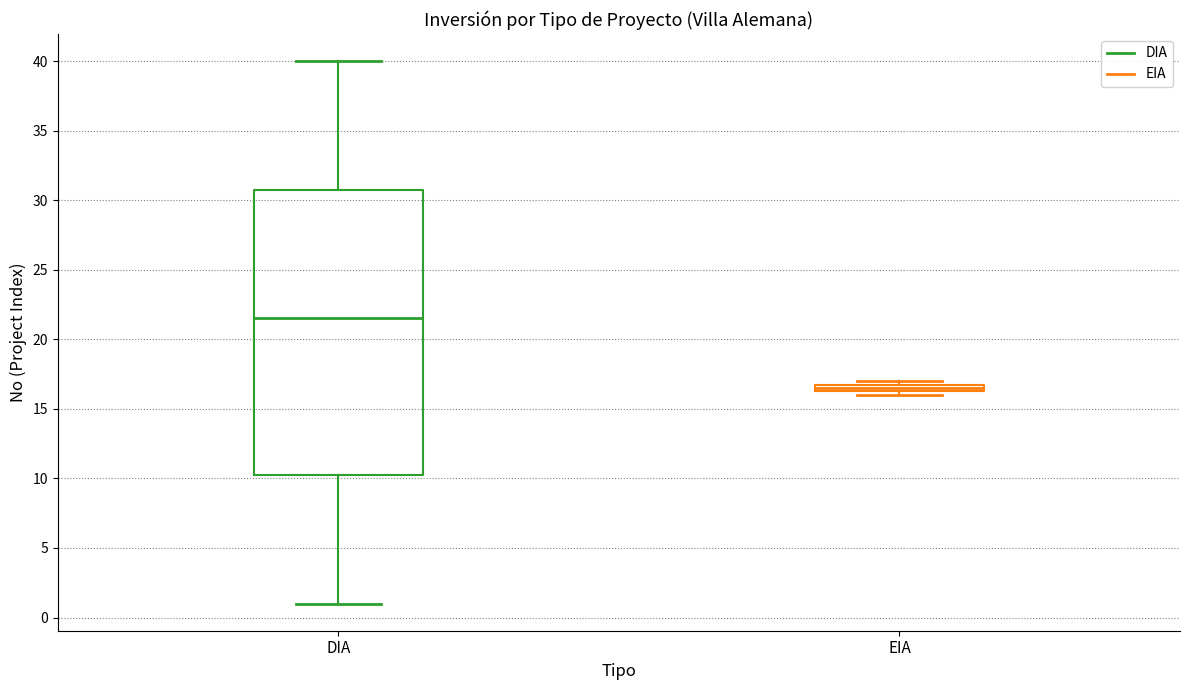

Where is the lower edge of the box for EIA on the y-axis? The values are not printed on the chart, so give them approximately, as read against the axis.

16.5